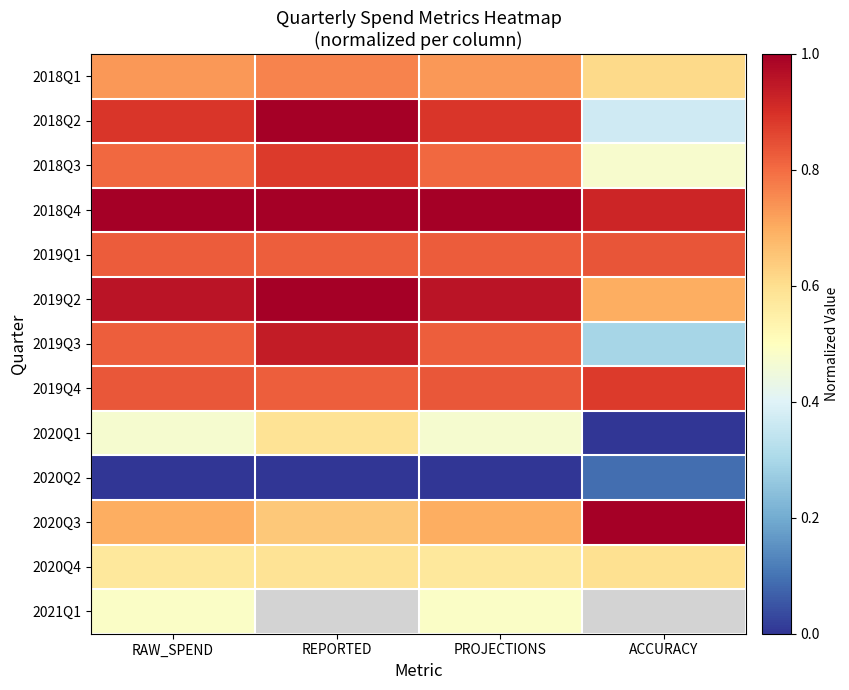

True or false: 2018Q1 has a value of 0.4 at RAW_SPEND.

False